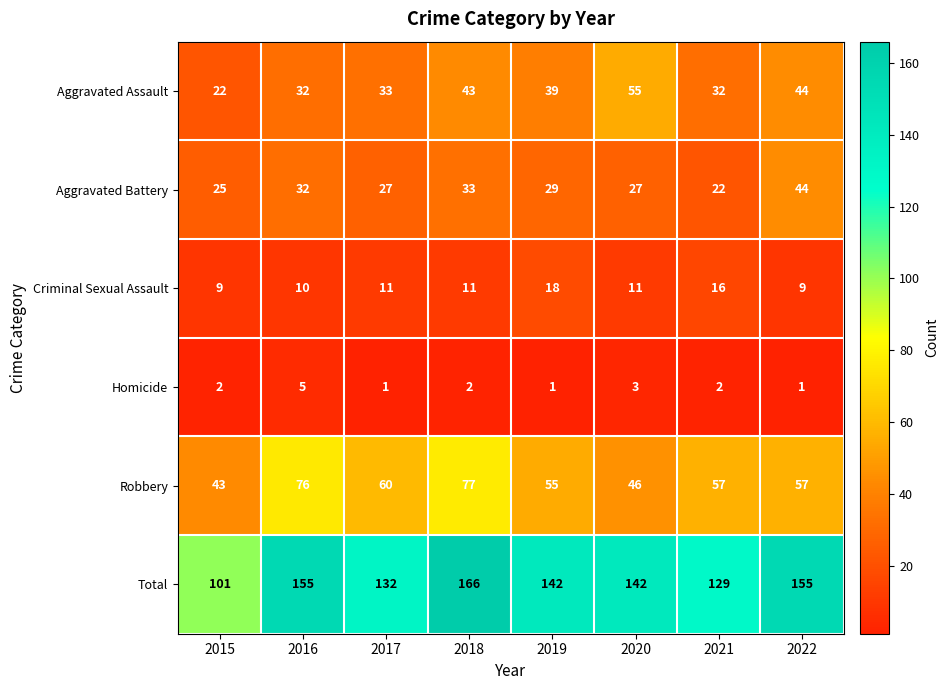

List the series in order of their peak value, lowest first.

Homicide, Criminal Sexual Assault, Aggravated Battery, Aggravated Assault, Robbery, Total